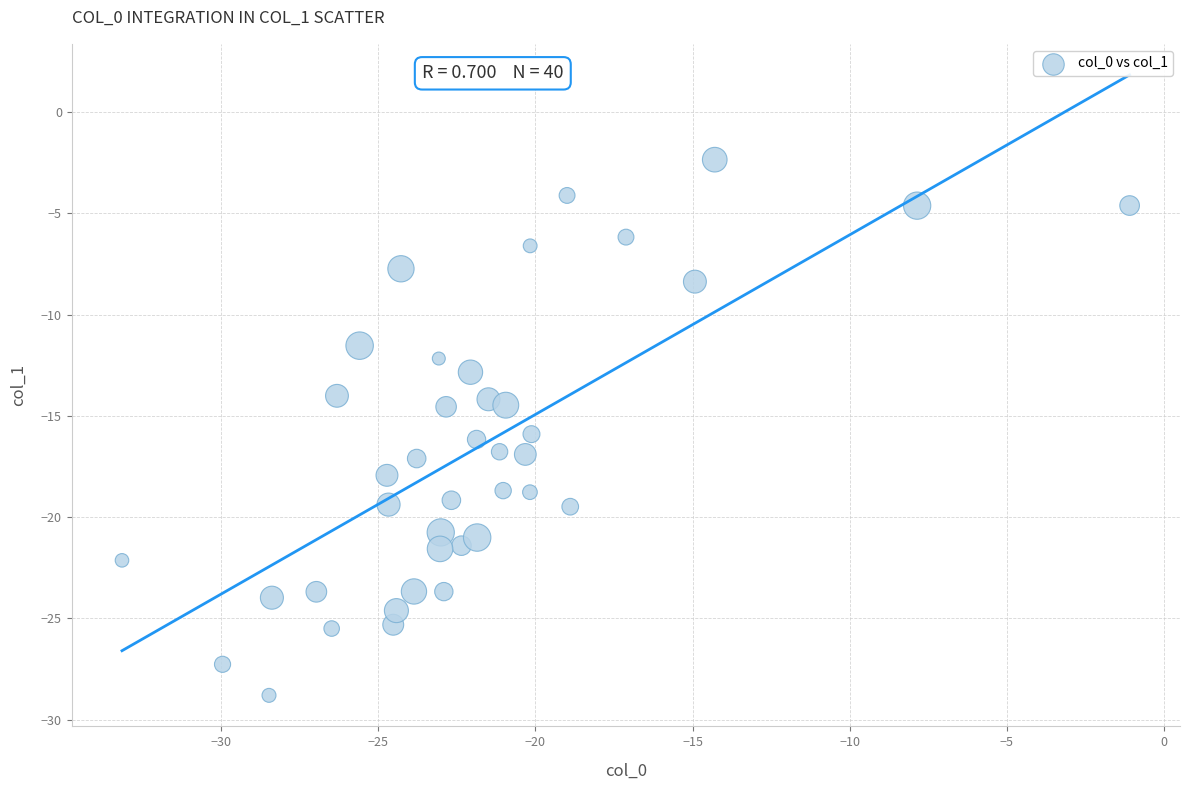

What is the range of X values (max minus min)?

32.1